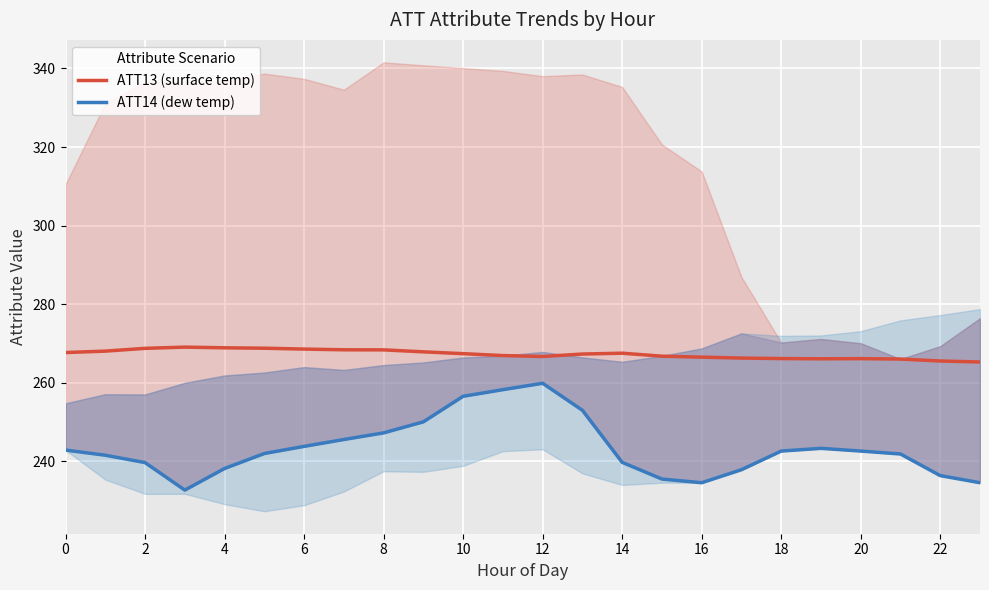

Rank the series at 6 from lowest to highest value.

ATT14 (dew temp), ATT13 (surface temp)